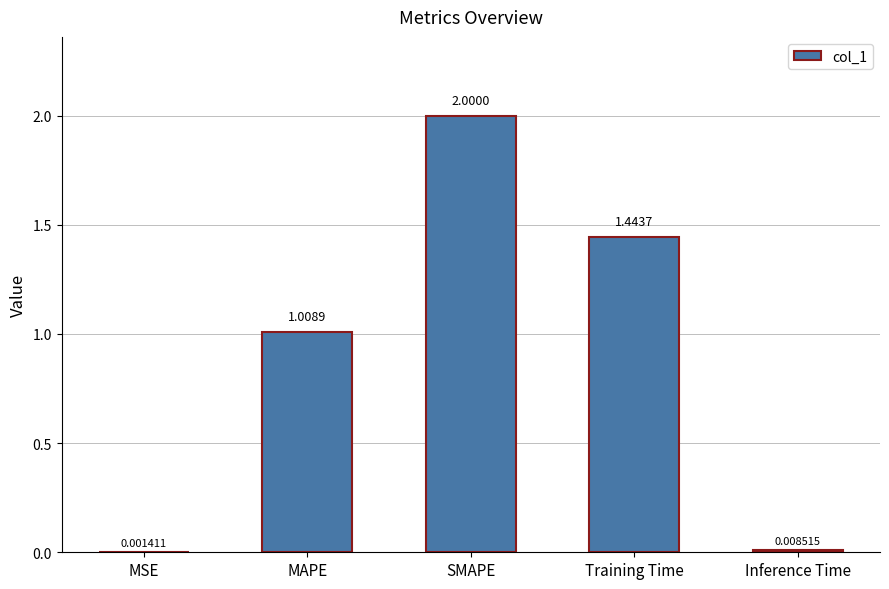

The value at SMAPE is 3.1. True or false?

False